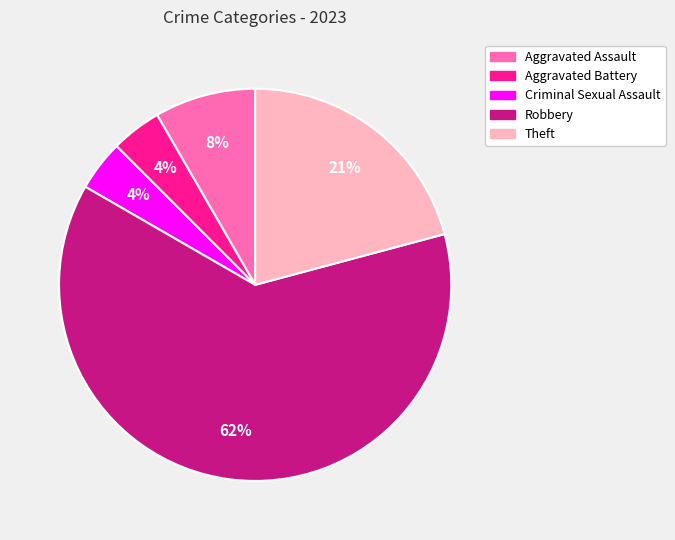

Count the number of slices in the pie.

5